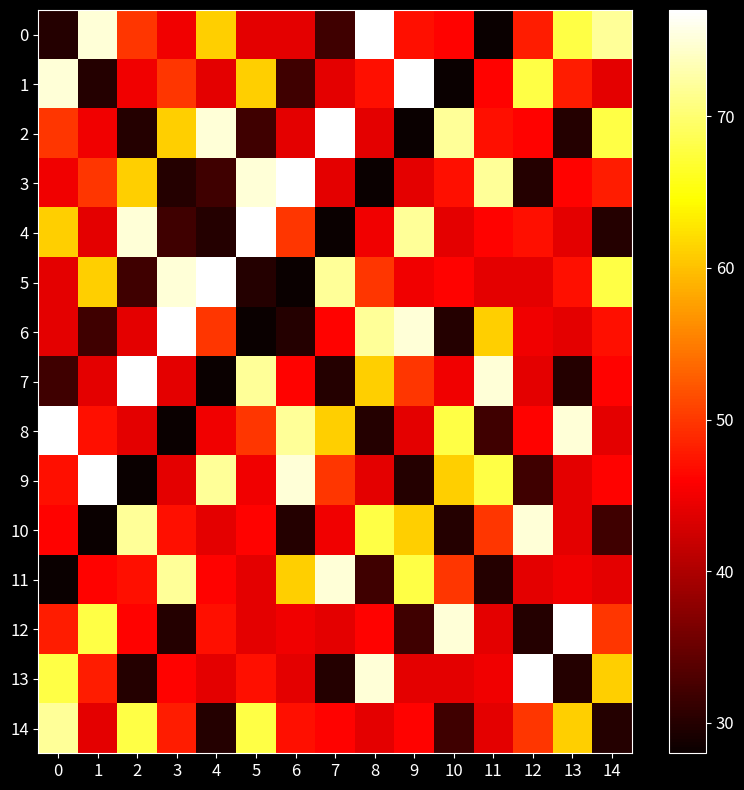

Rank the categories by 2 value from lowest to highest.

9, 2, 13, 5, 6, 8, 1, 12, 11, 0, 3, 14, 10, 4, 7